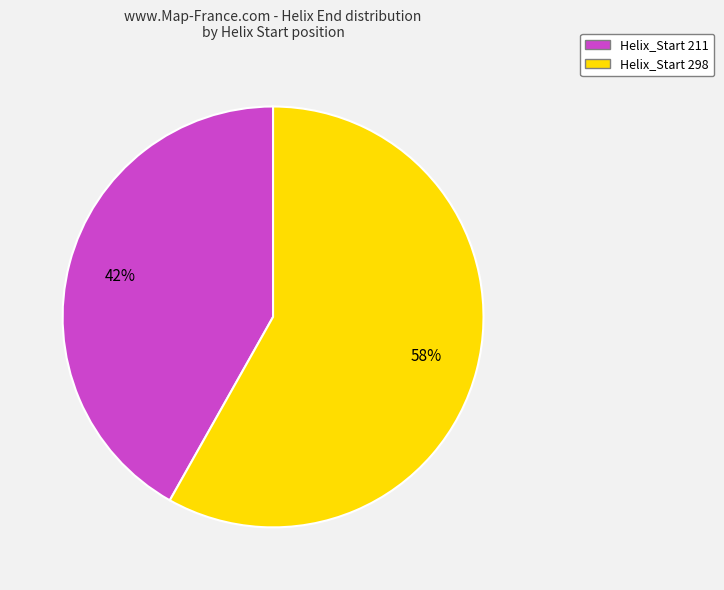

To the nearest percent, what is the difference between the Helix_Start 298 and Helix_Start 211 slice percentages?

16%